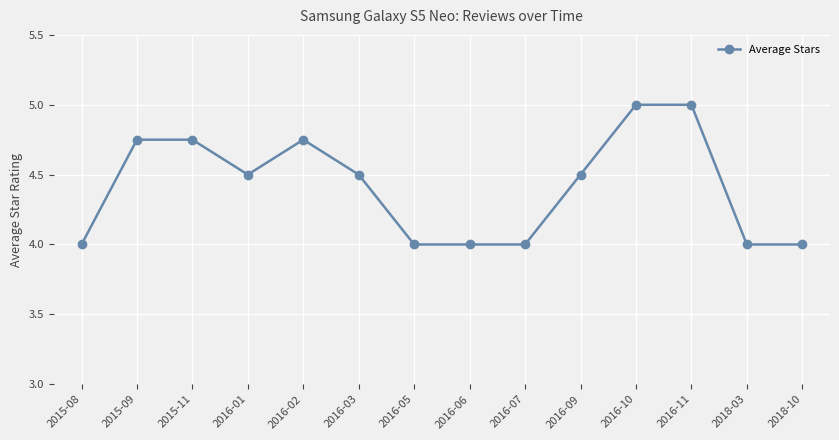

Which has a higher value, 2015-11 or 2016-10?

2016-10